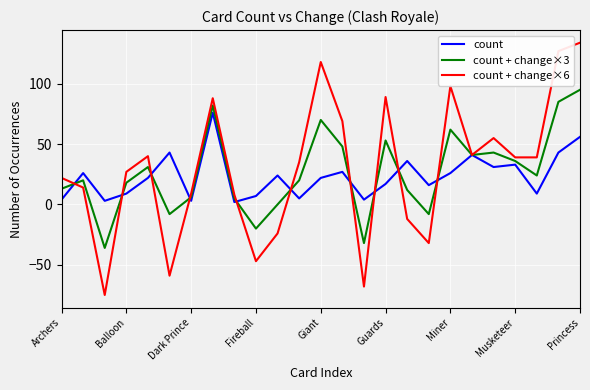

What is the lowest value of the count + change×3 series?

-36